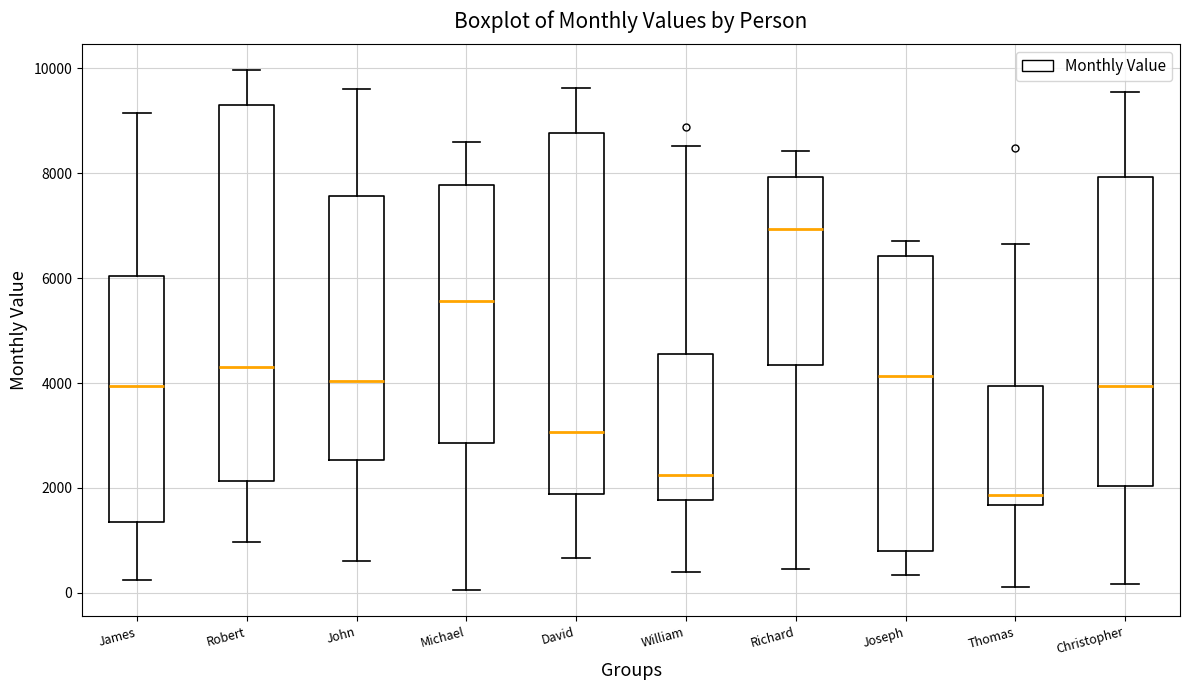

Where is the lower edge of the box for Thomas on the y-axis? The values are not printed on the chart, so give them approximately, as read against the axis.

1600